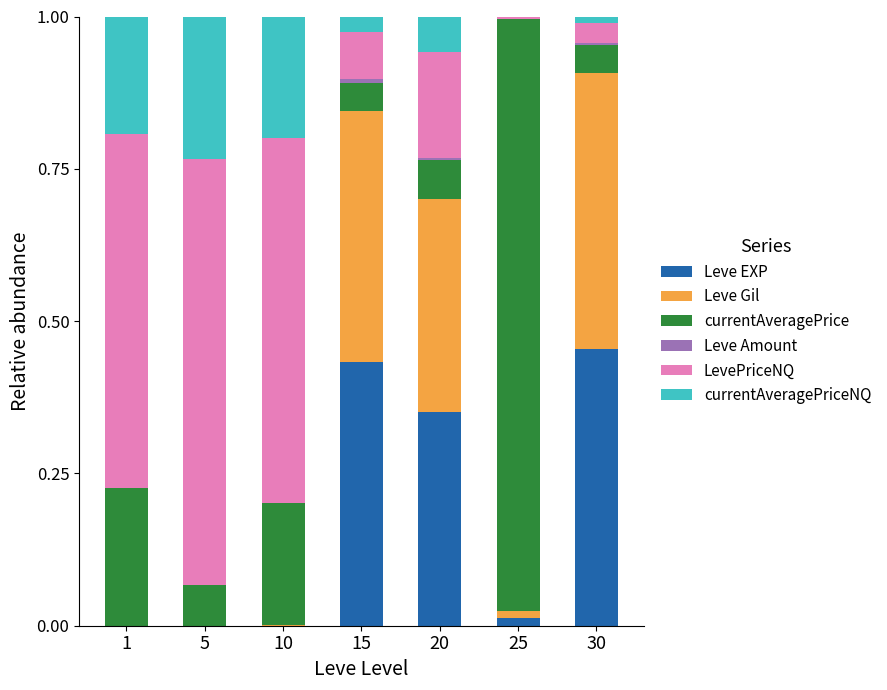

Are the bars horizontal?

No